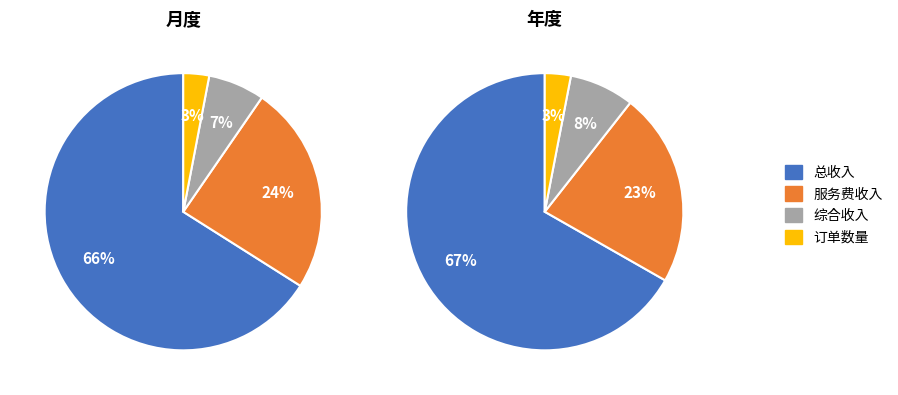

Count the number of slices in the pie.

4